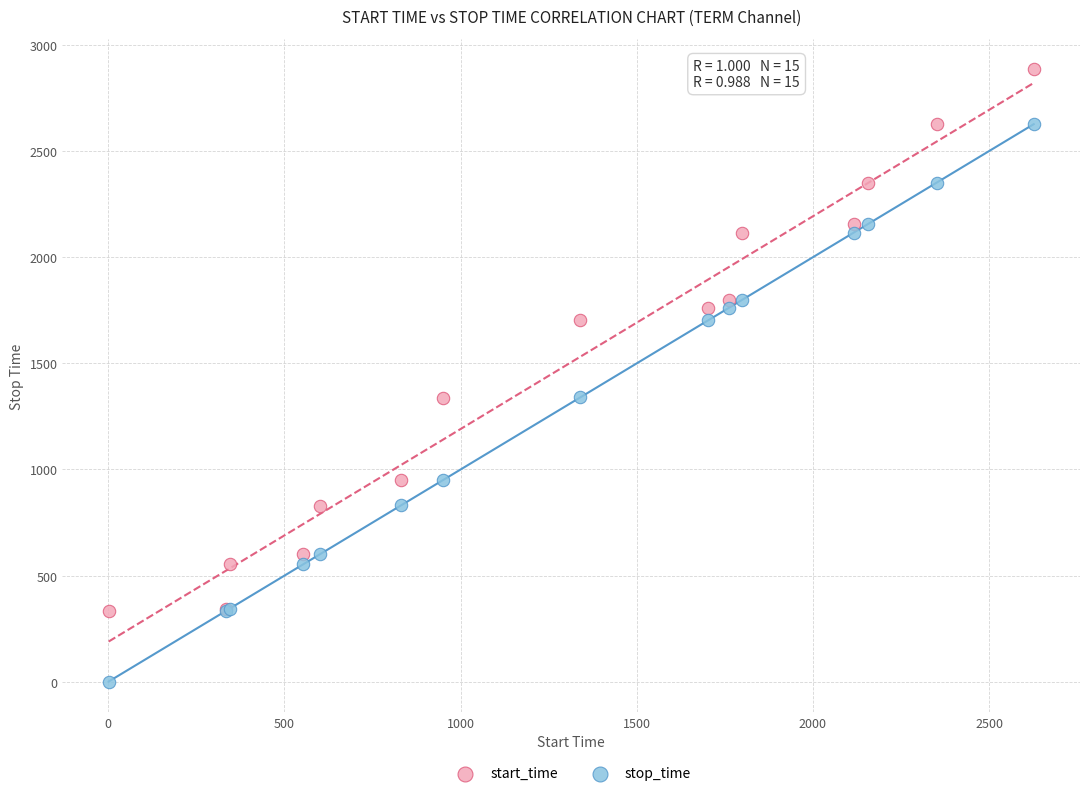

Which series reaches the minimum Y coordinate?

start_time